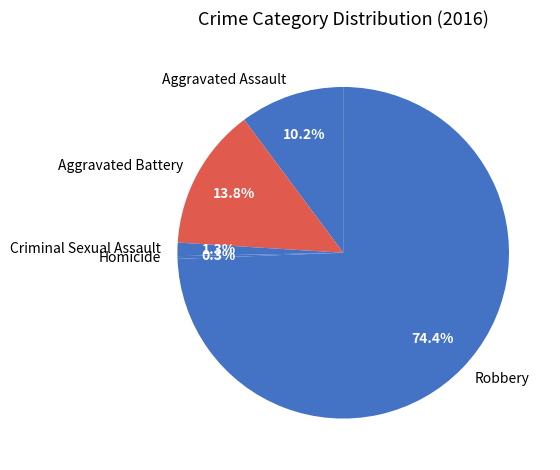

To the nearest percent, what is the difference between the largest and smallest slice percentages?

74%